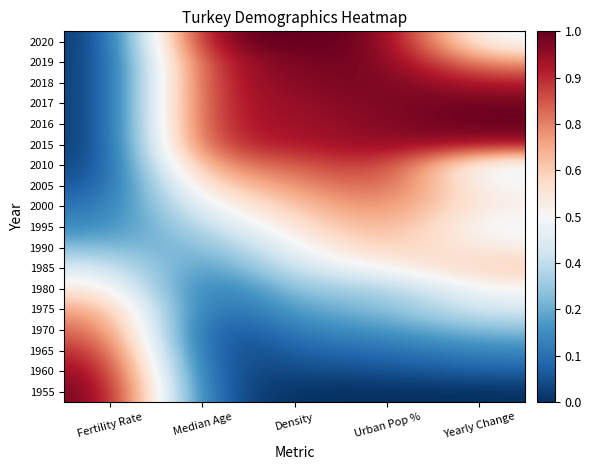

Reading right to left, extract all data points from this chart.

1955: Yearly Change=0.0	Urban Pop %=0.0	Density=0.0	Median Age=0.1	Fertility Rate=1.0
1960: Yearly Change=0.1	Urban Pop %=0.1	Density=0.1	Median Age=0.0	Fertility Rate=1.0
1965: Yearly Change=0.2	Urban Pop %=0.1	Density=0.1	Median Age=0.0	Fertility Rate=0.9
1970: Yearly Change=0.3	Urban Pop %=0.2	Density=0.2	Median Age=0.0	Fertility Rate=0.8
1975: Yearly Change=0.4	Urban Pop %=0.3	Density=0.2	Median Age=0.0	Fertility Rate=0.7
1980: Yearly Change=0.5	Urban Pop %=0.3	Density=0.3	Median Age=0.1	Fertility Rate=0.6
1985: Yearly Change=0.6	Urban Pop %=0.5	Density=0.4	Median Age=0.2	Fertility Rate=0.4
1990: Yearly Change=0.5	Urban Pop %=0.6	Density=0.5	Median Age=0.2	Fertility Rate=0.3
1995: Yearly Change=0.5	Urban Pop %=0.7	Density=0.6	Median Age=0.4	Fertility Rate=0.2
2000: Yearly Change=0.5	Urban Pop %=0.8	Density=0.6	Median Age=0.5	Fertility Rate=0.1
2005: Yearly Change=0.5	Urban Pop %=0.8	Density=0.7	Median Age=0.6	Fertility Rate=0.1
2010: Yearly Change=0.4	Urban Pop %=0.9	Density=0.8	Median Age=0.7	Fertility Rate=0.0
2015: Yearly Change=0.9	Urban Pop %=1.0	Density=0.9	Median Age=0.9	Fertility Rate=0.0
2016: Yearly Change=1.0	Urban Pop %=1.0	Density=0.9	Median Age=0.9	Fertility Rate=0.0
2017: Yearly Change=1.0	Urban Pop %=1.0	Density=0.9	Median Age=0.9	Fertility Rate=0.0
2018: Yearly Change=0.9	Urban Pop %=1.0	Density=1.0	Median Age=0.9	Fertility Rate=0.0
2019: Yearly Change=0.7	Urban Pop %=1.0	Density=1.0	Median Age=0.9	Fertility Rate=0.0
2020: Yearly Change=0.5	Urban Pop %=1.0	Density=1.0	Median Age=1.0	Fertility Rate=0.0